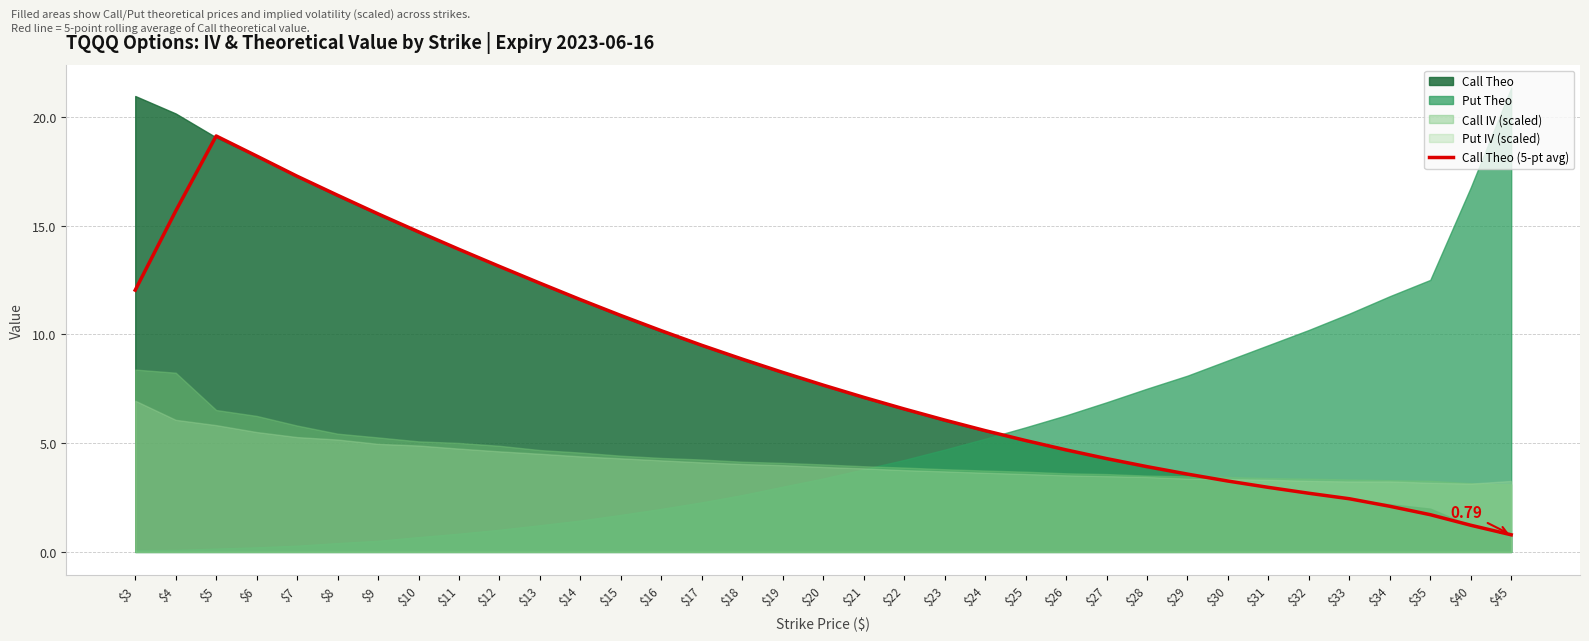

What is the value of the 6th point from the left?

16.4